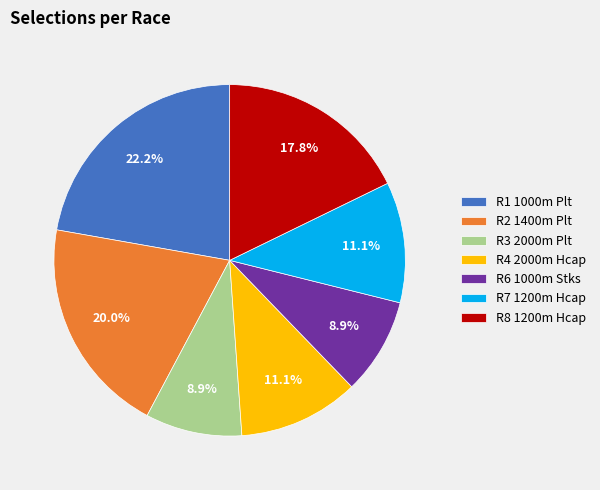

Combined, what portion of the pie is R1 1000m Plt and R2 1400m Plt?

42.2%